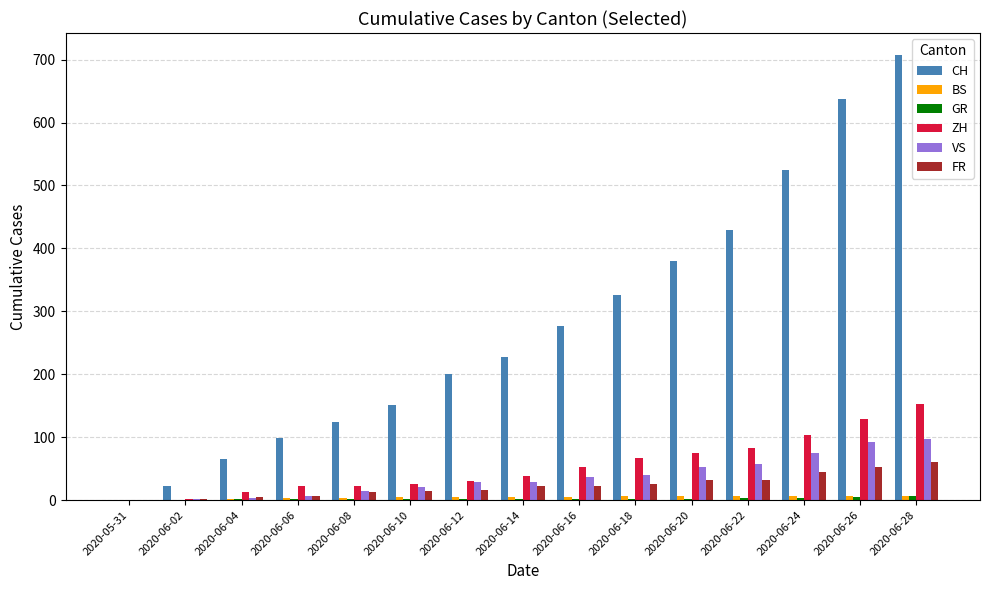

Are the bars grouped side by side (vs. stacked)?

Yes